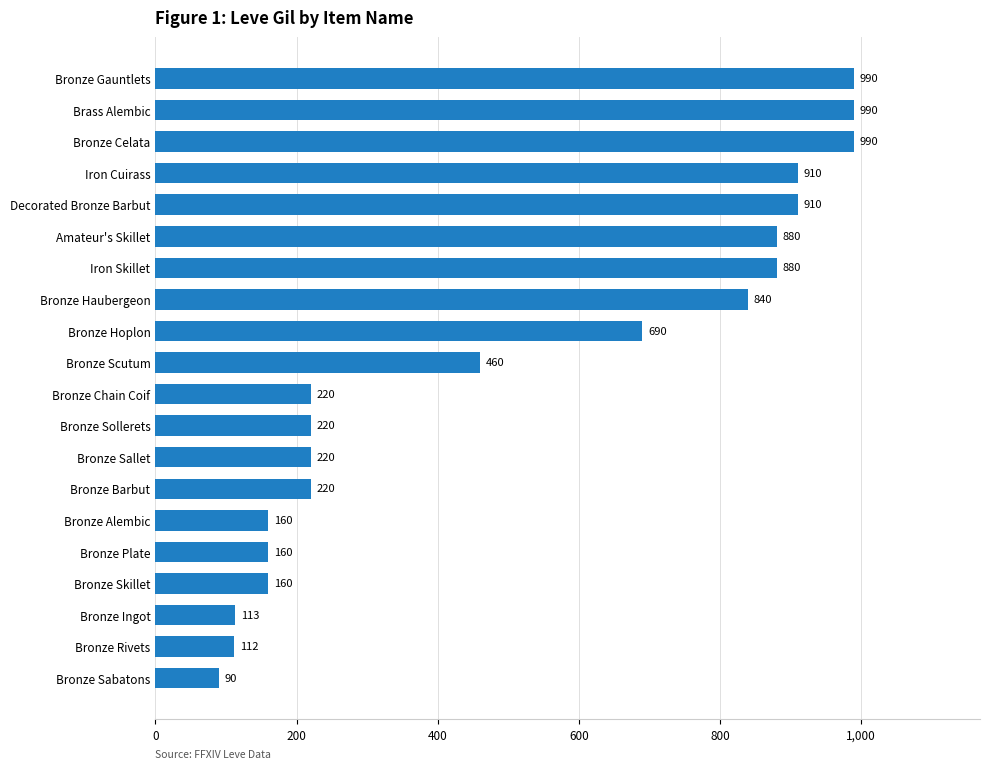

What is the difference between the maximum and minimum values?

900